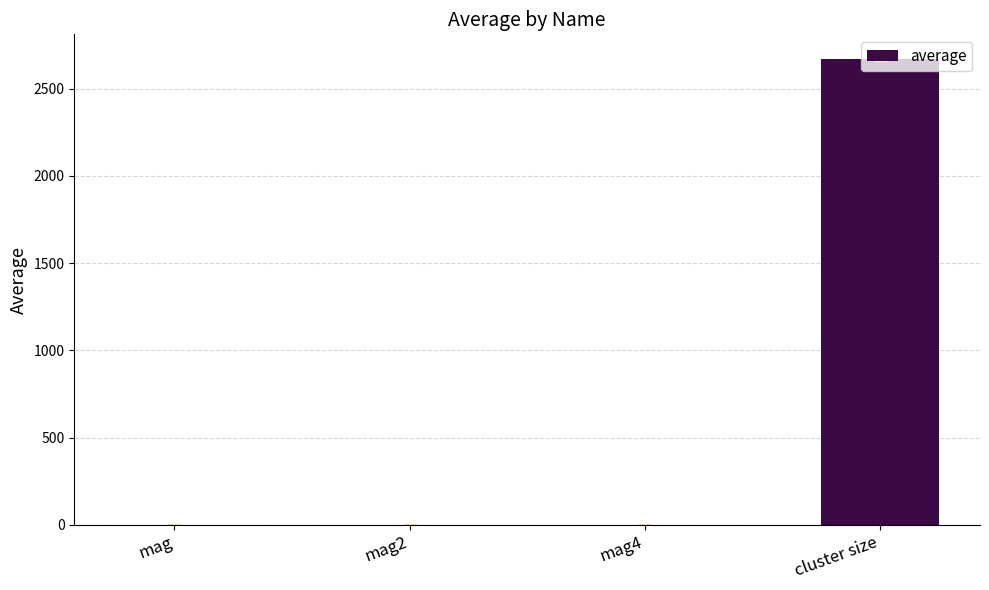

Which category has the highest value across all series?

cluster size